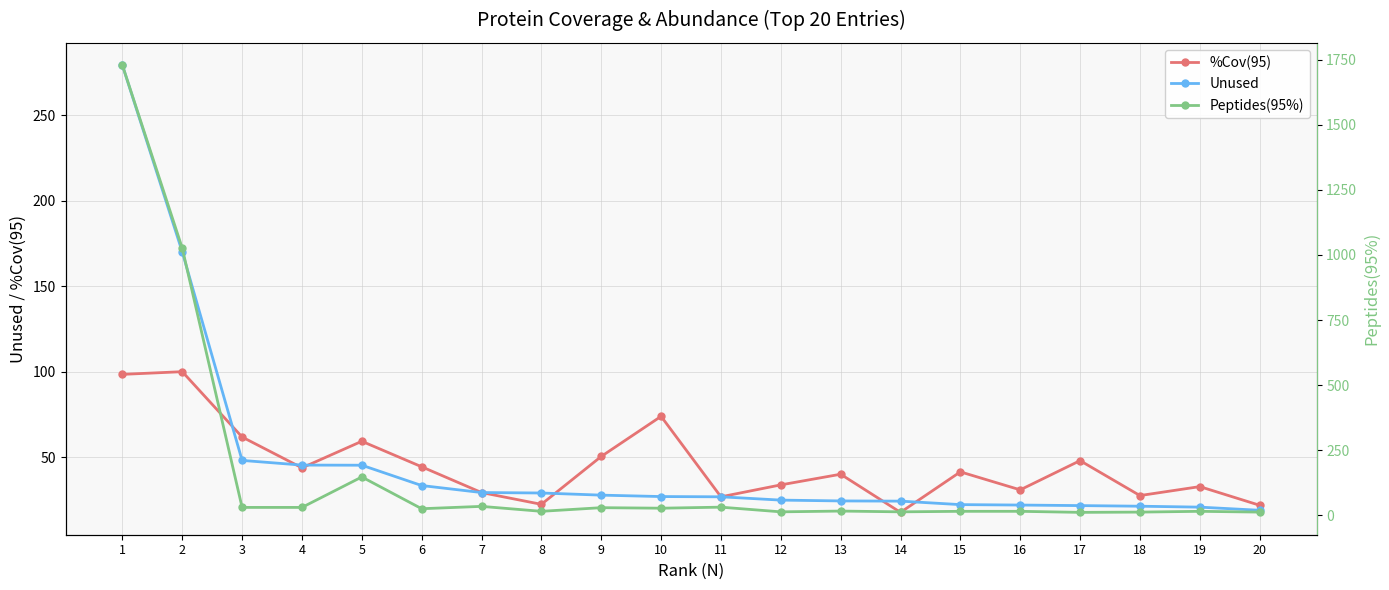

Count the number of data series in this chart.

3